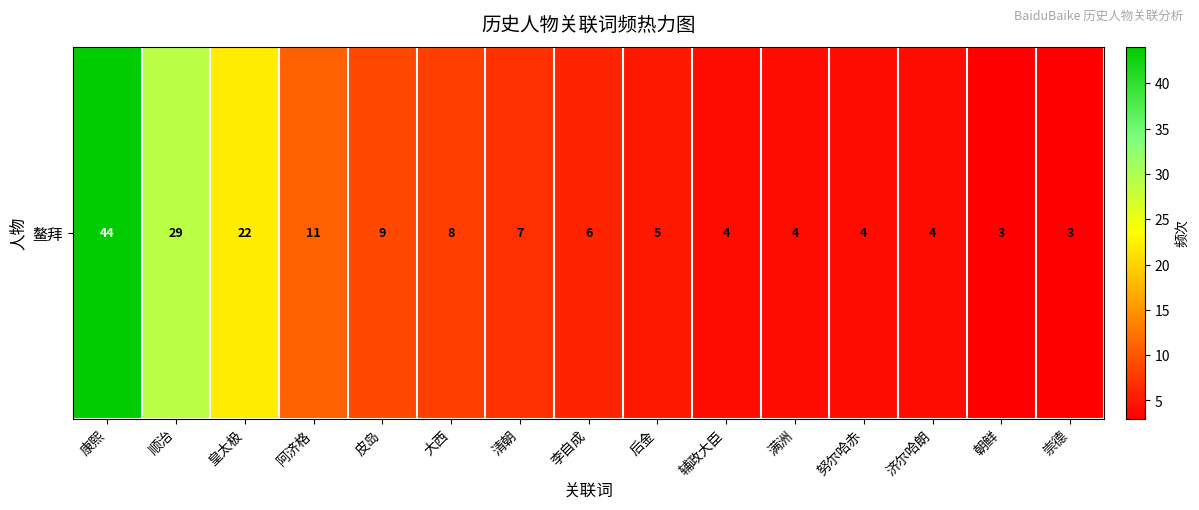

What is the sum of the values at 努尔哈赤 and 大西?

12